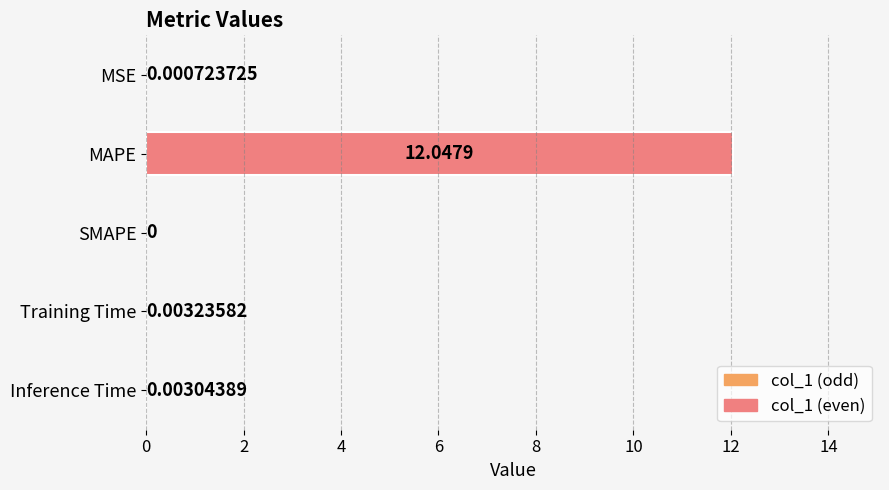

At which label is the value closest to 6?

Training Time